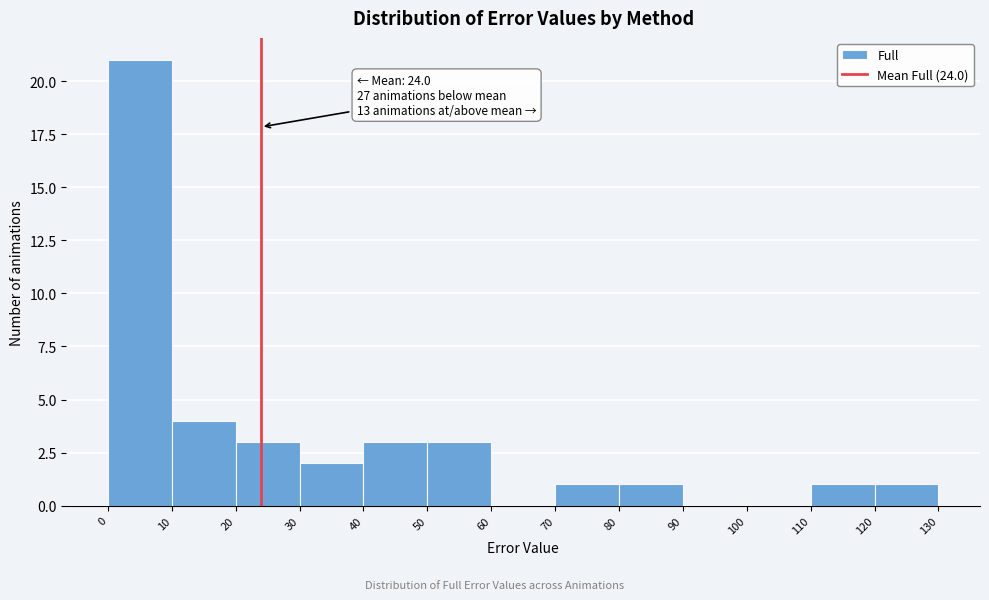

Over which range of the x-axis is the bar tallest?

0 to 10